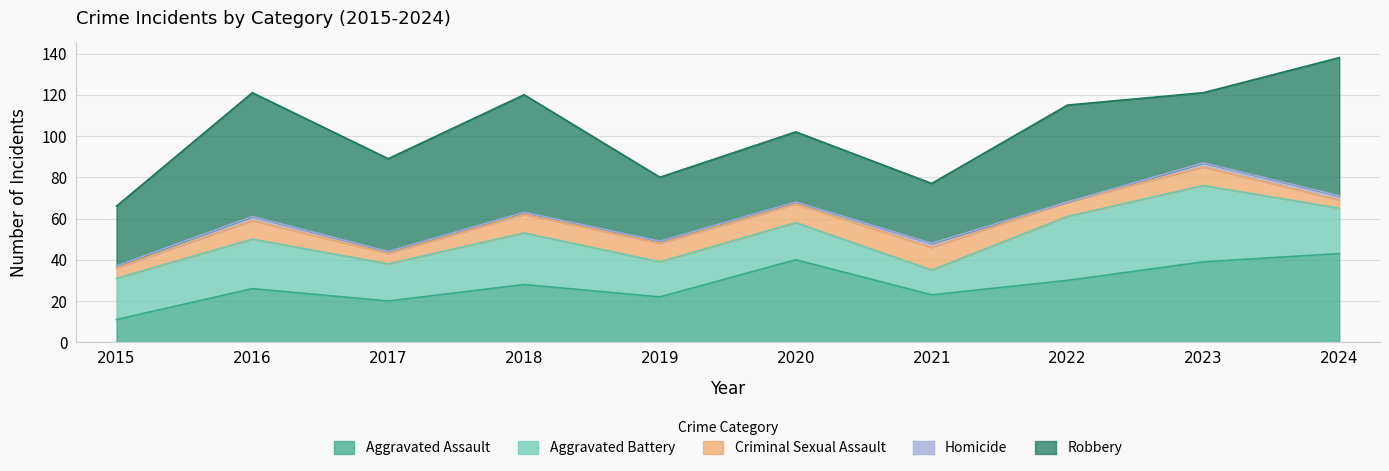

At which category does Criminal Sexual Assault reach its first local valley?

2017